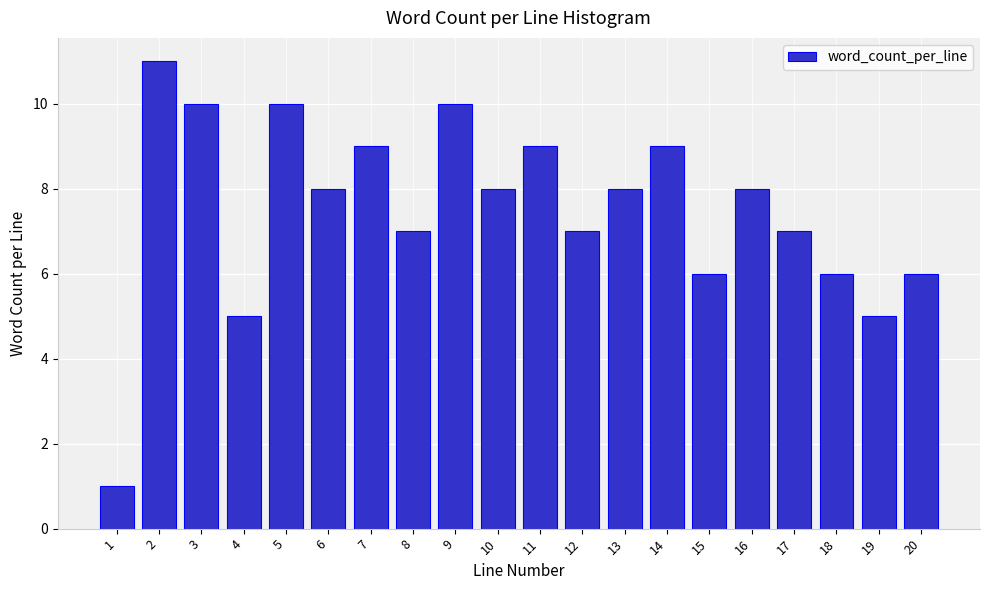

Reading left to right, extract all data points from this chart.

1	11	10	5	10	8	9	7	10	8	9	7	8	9	6	8	7	6	5	6